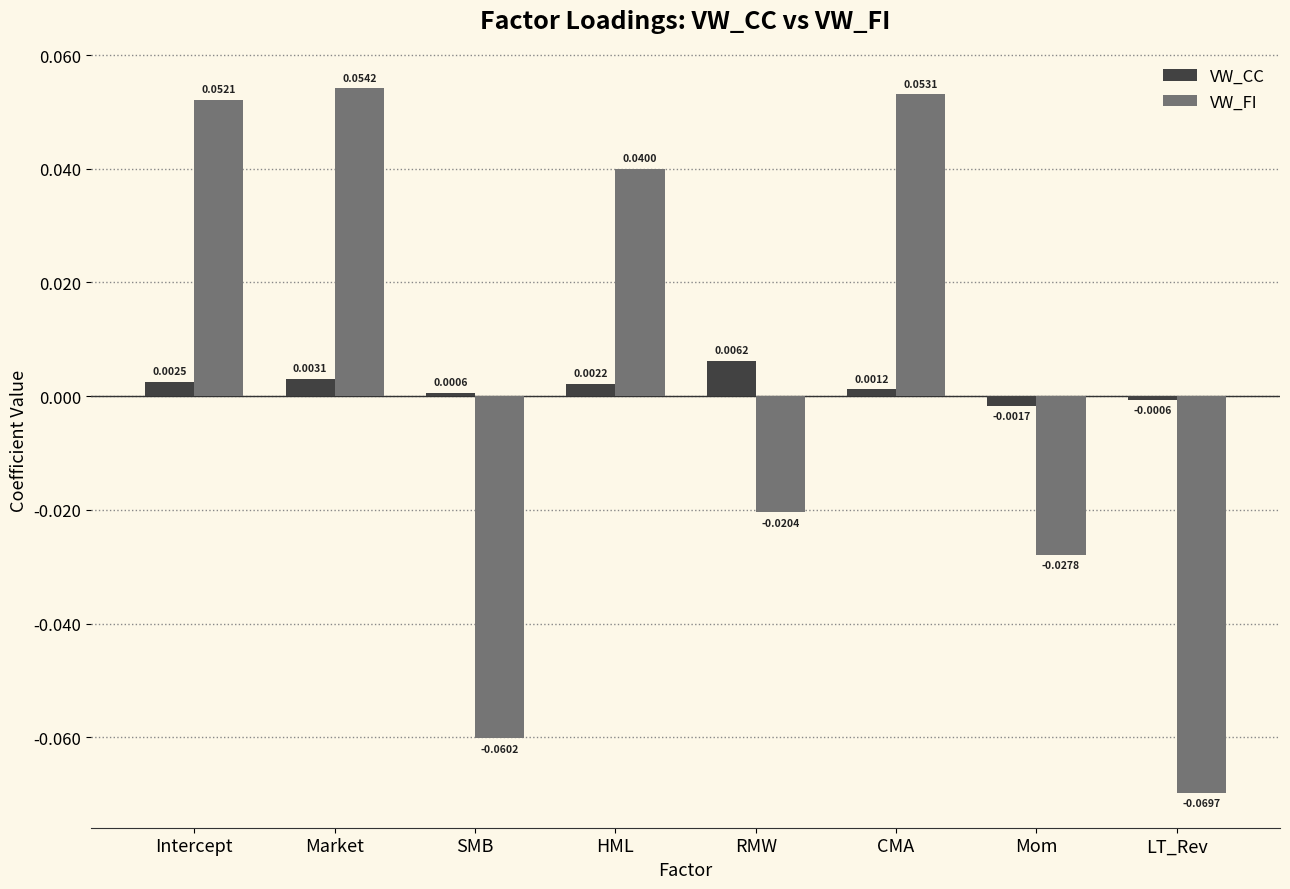

At which label does VW_FI reach its minimum?

LT_Rev